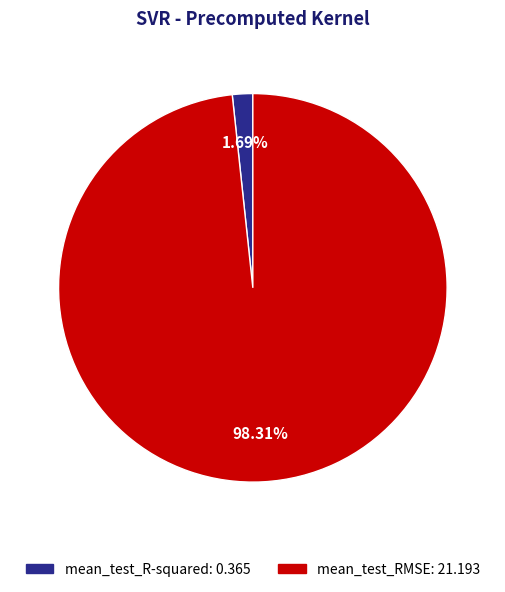

What percentage is the mean_test_R-squared slice, to the nearest percent?

2%